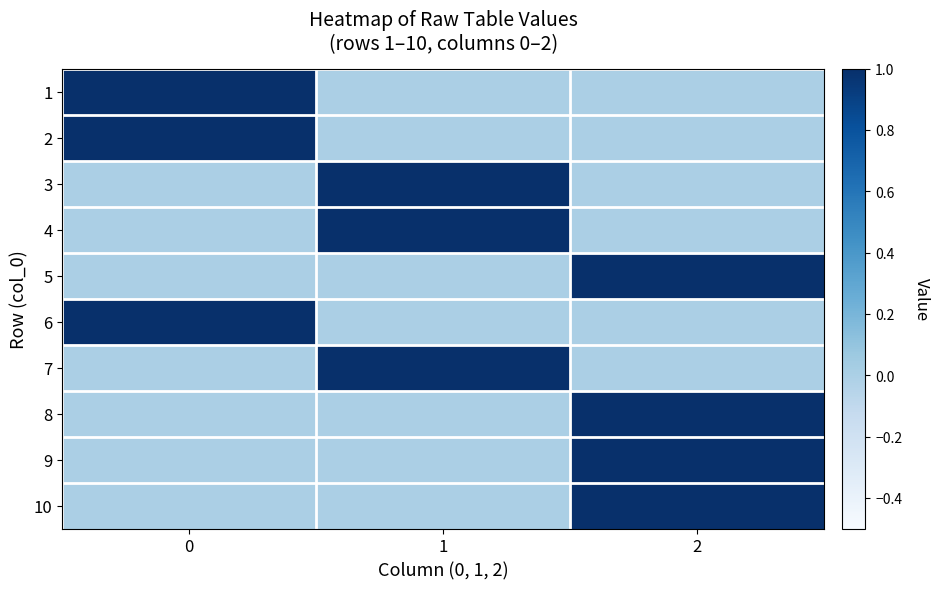

Reading right to left, what are all the values shown in this chart?

1: 2=0	1=0	0=1
2: 2=0	1=0	0=1
3: 2=0	1=1	0=0
4: 2=0	1=1	0=0
5: 2=1	1=0	0=0
6: 2=0	1=0	0=1
7: 2=0	1=1	0=0
8: 2=1	1=0	0=0
9: 2=1	1=0	0=0
10: 2=1	1=0	0=0